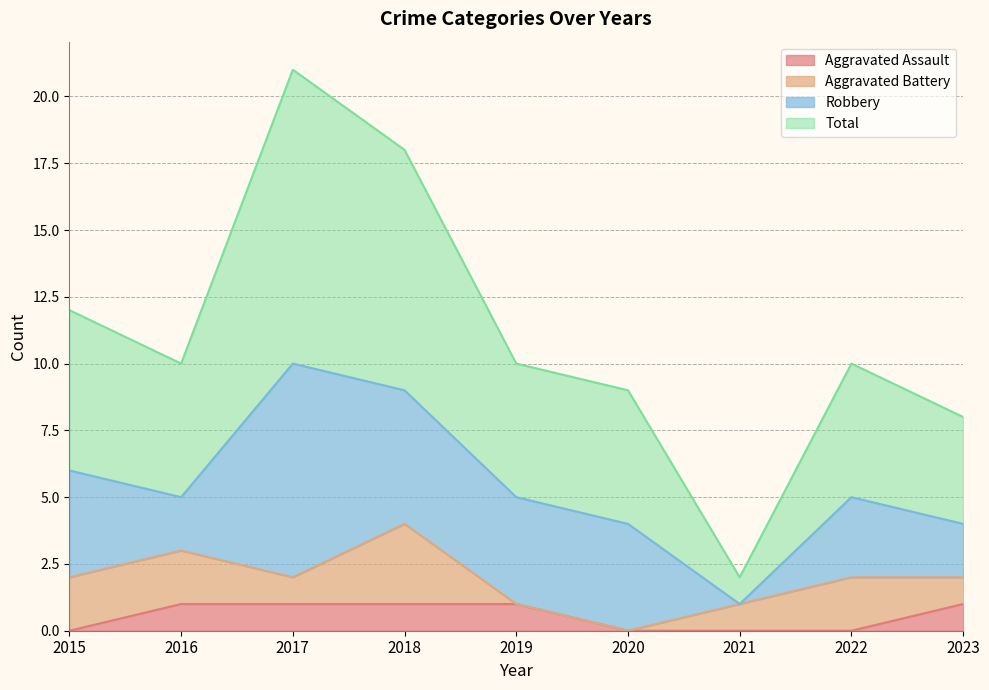

Which series has the largest range (max minus min)?

Total